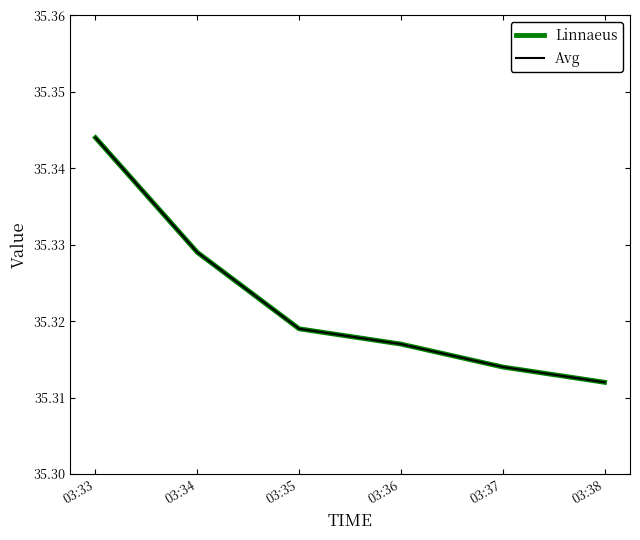

The Linnaeus series shows 53.7 at 03:33. True or false?

False